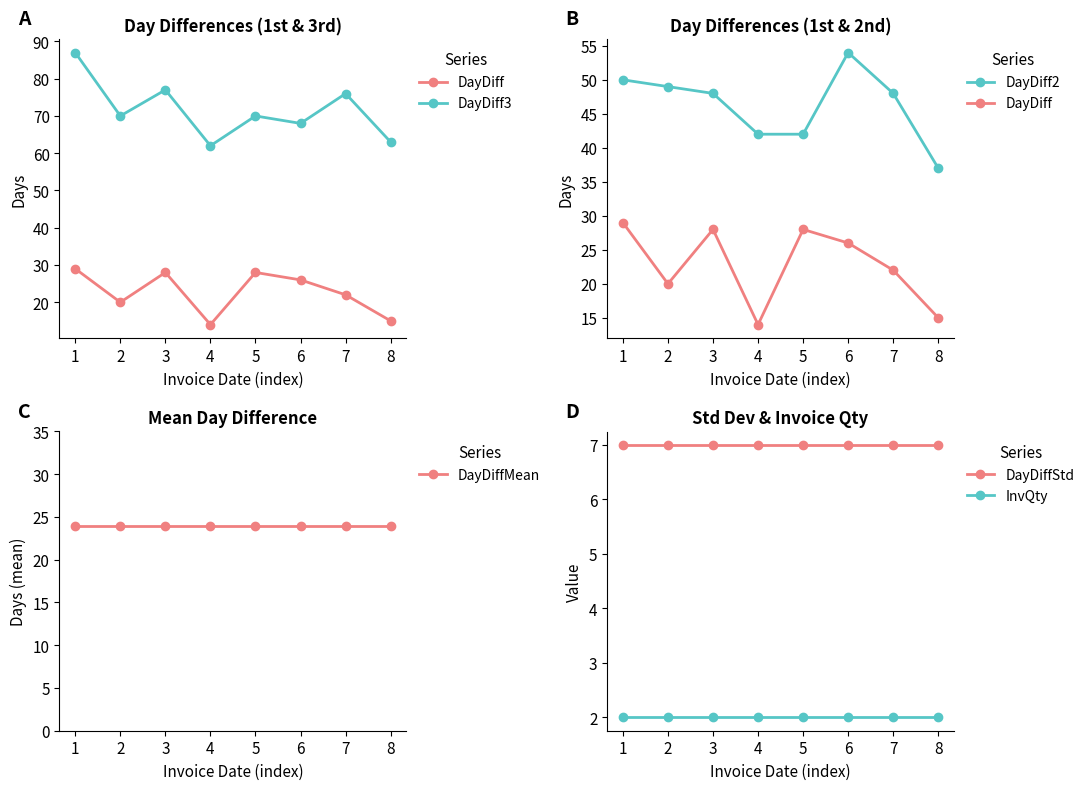

True or false: DayDiffMean and DayDiff2 cross at least once.

False